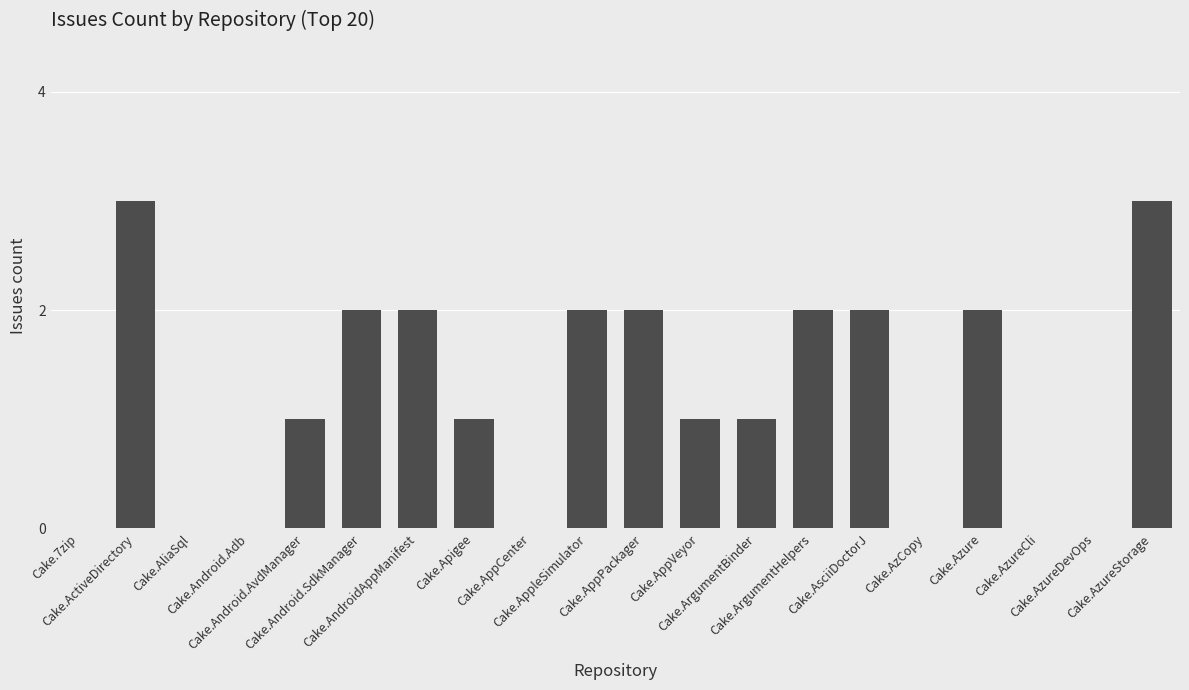

What is the sum of all values?

24